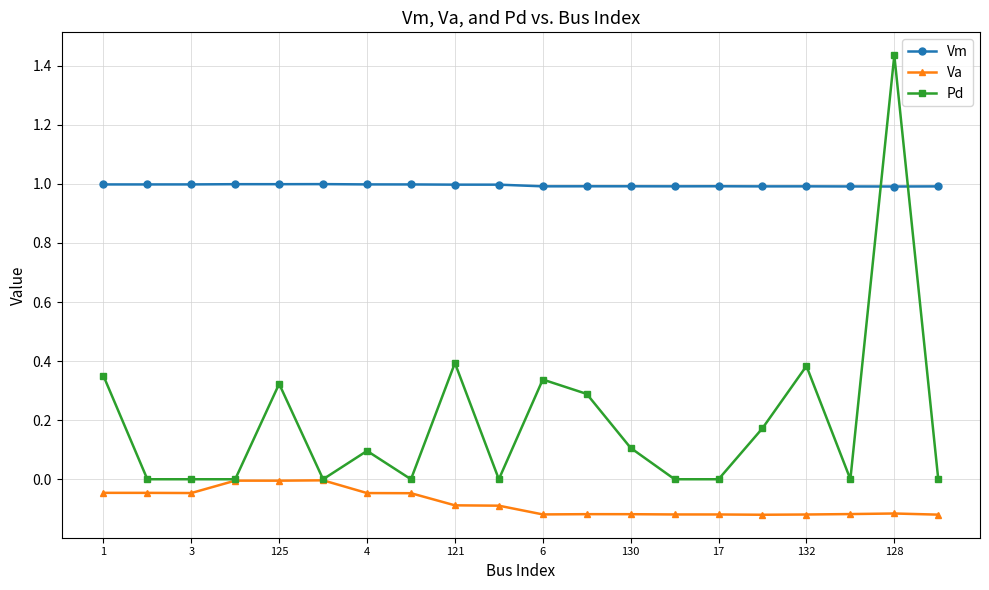

True or false: Va and Vm intersect in this chart.

False